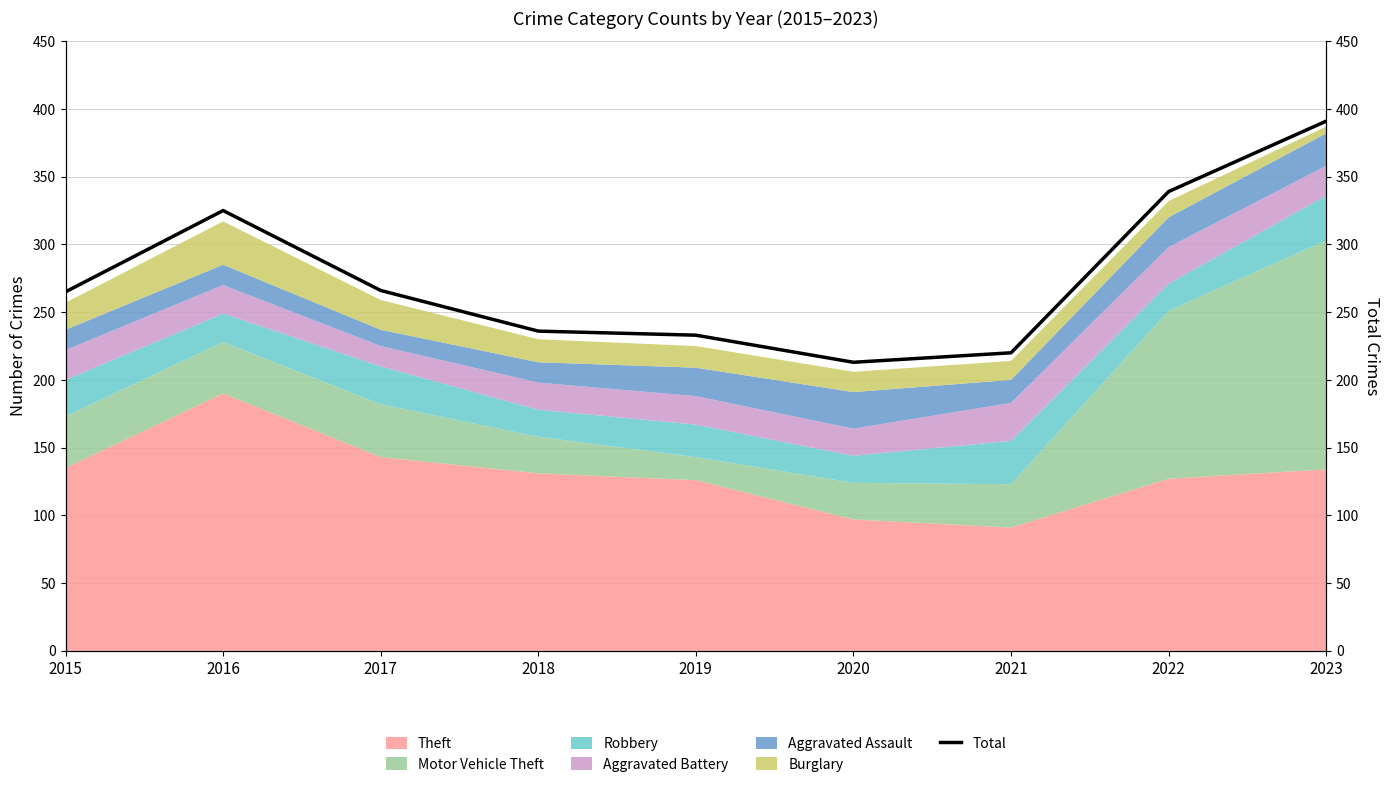

Reading left to right, extract all data points from this chart.

265	325	266	236	233	213	220	339	391